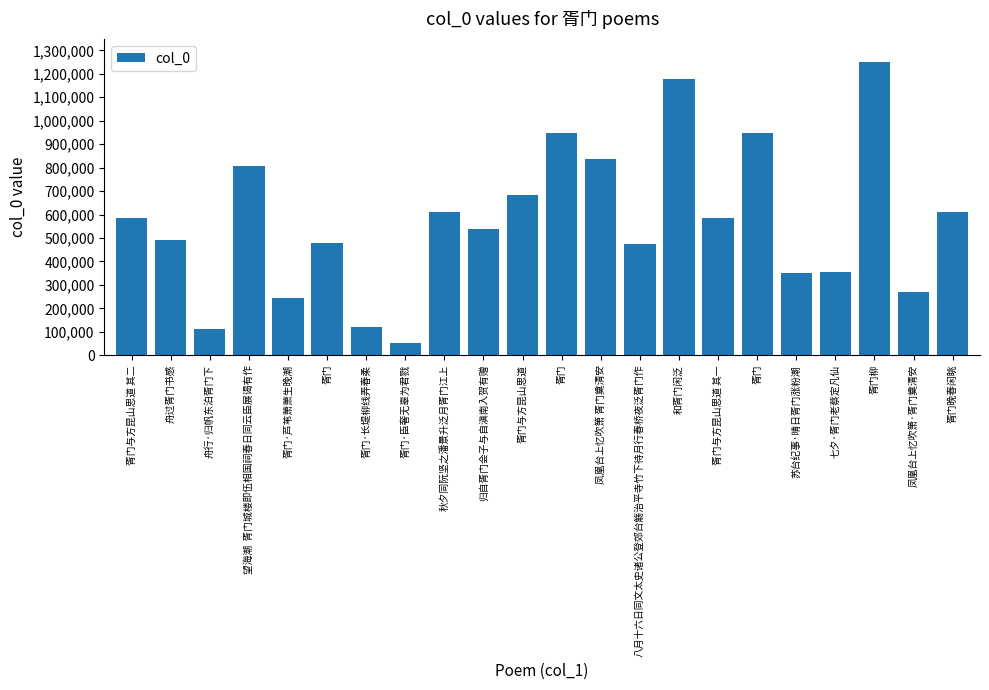

Count the number of data series in this chart.

1